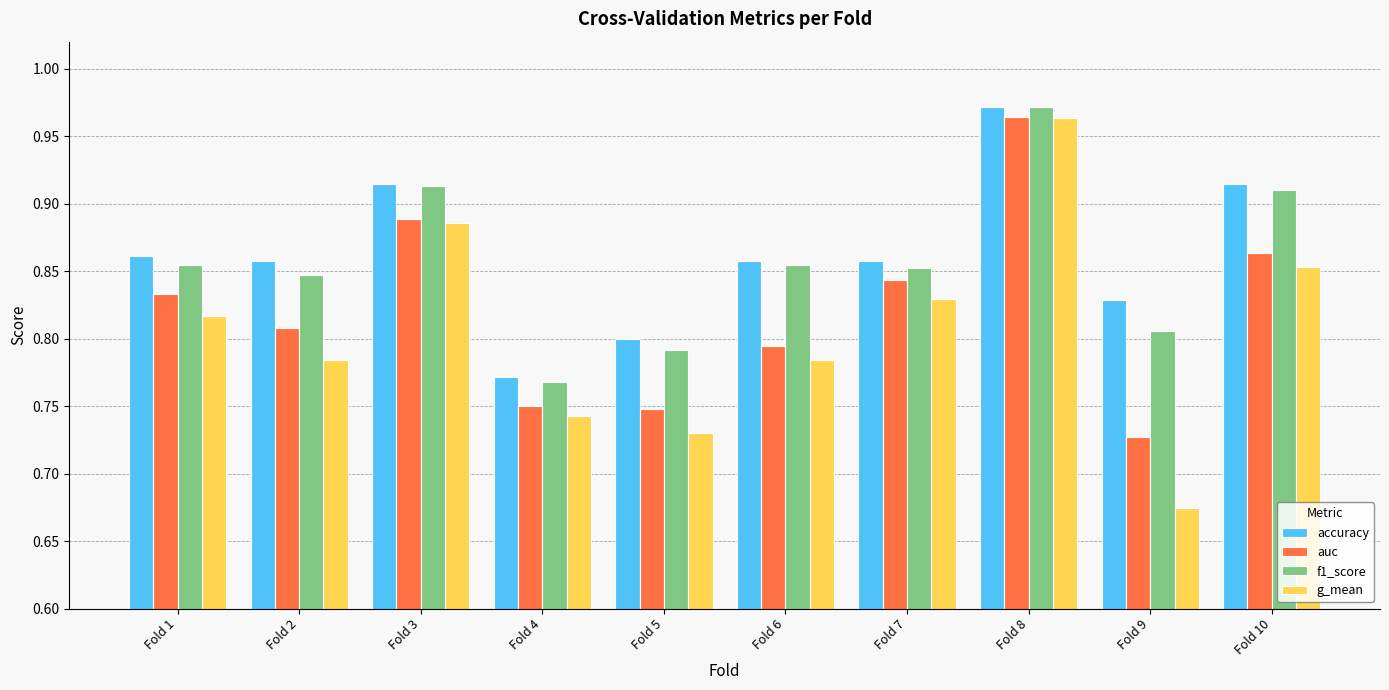

What is the total value across all series at Fold 9?

3.0